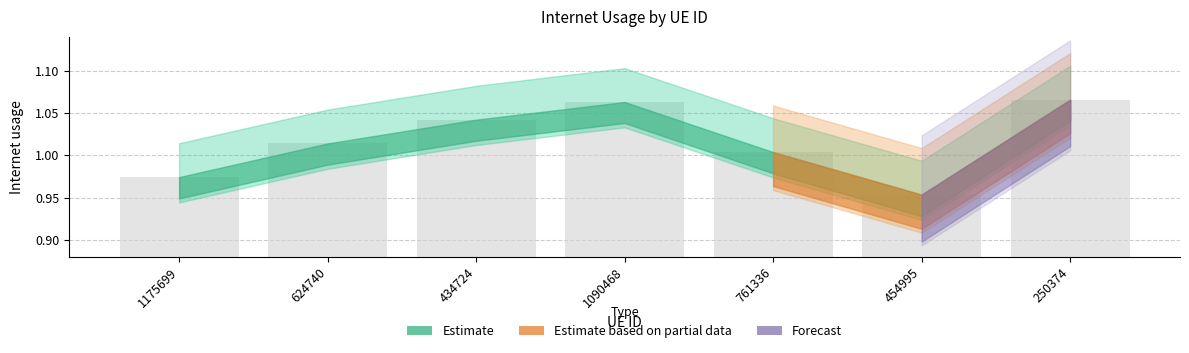

Is it true that the value at 761336 is 0.7?

False